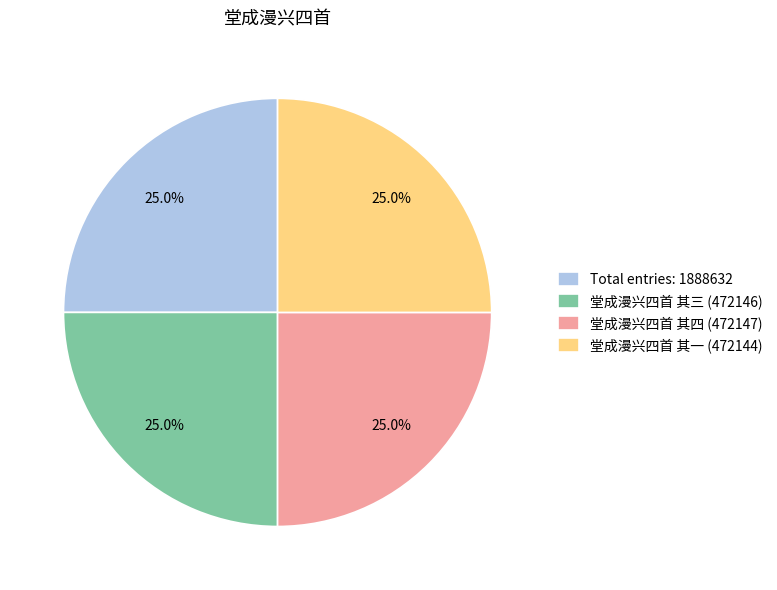

What portion of the pie excludes 堂成漫兴四首 其四 (472147)?

75.0%